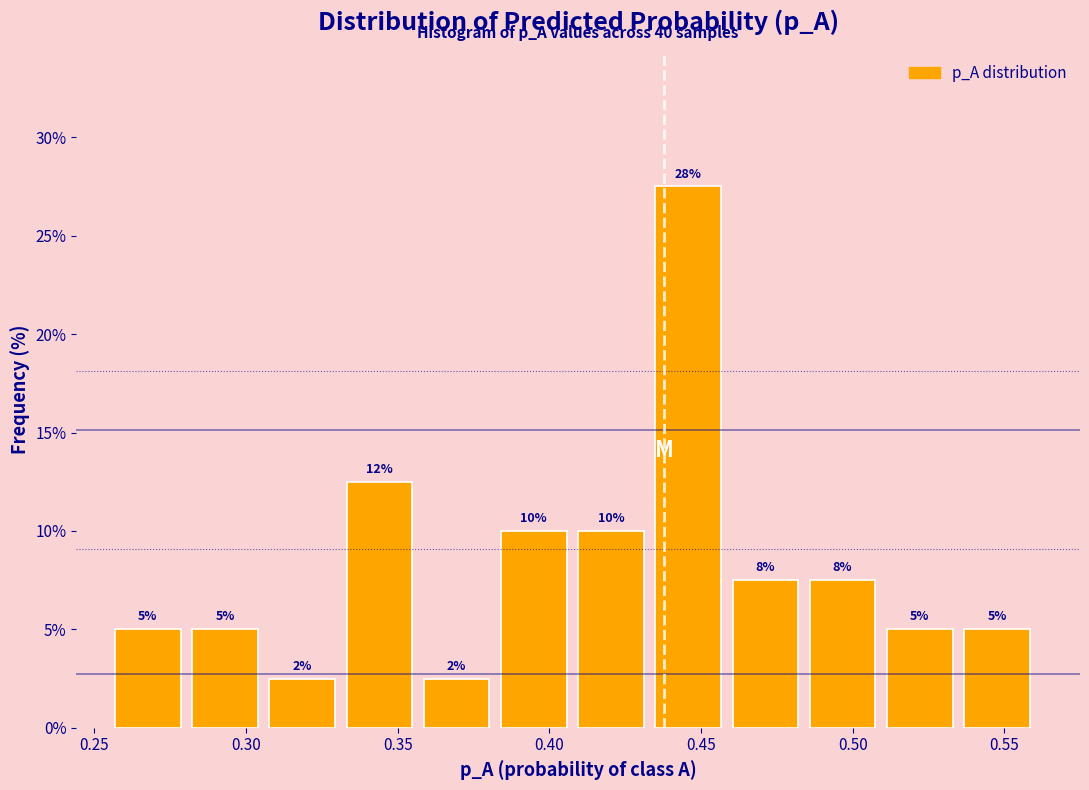

Over which range of the x-axis is the bar tallest?

0.435 to 0.460